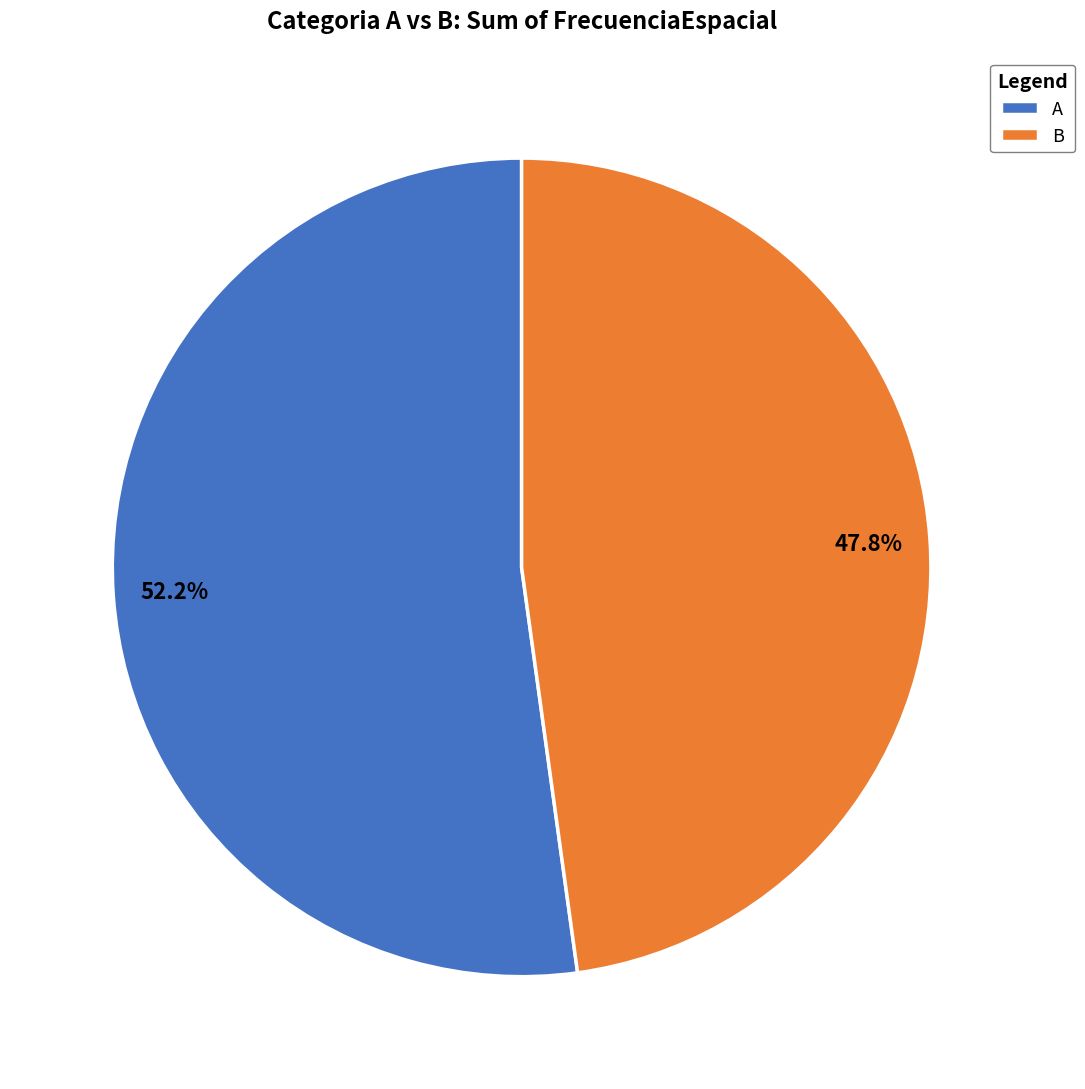

How many slices are in this pie chart?

2